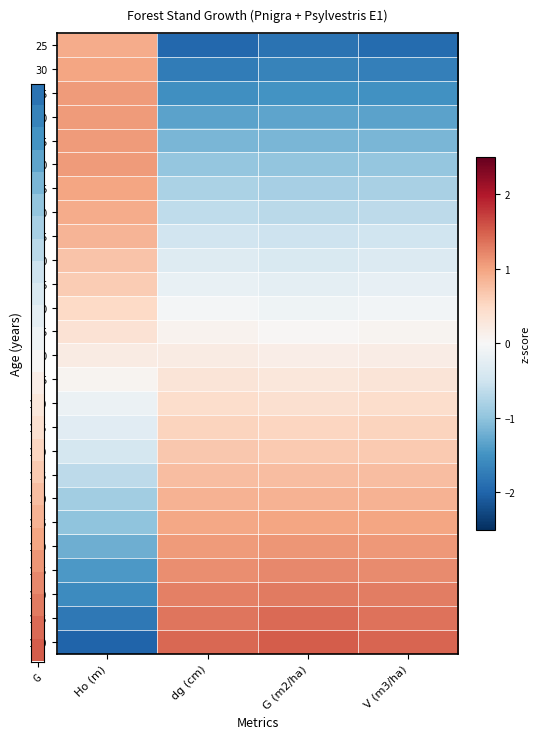

Reading right to left, transcribe all the data shown in this chart.

25: V (m3/ha)=-1.9	G (m2/ha)=-1.9	dg (cm)=-2.0	Ho (m)=0.9
30: V (m3/ha)=-1.7	G (m2/ha)=-1.7	dg (cm)=-1.7	Ho (m)=1.0
35: V (m3/ha)=-1.5	G (m2/ha)=-1.5	dg (cm)=-1.5	Ho (m)=1.1
40: V (m3/ha)=-1.3	G (m2/ha)=-1.3	dg (cm)=-1.3	Ho (m)=1.1
45: V (m3/ha)=-1.1	G (m2/ha)=-1.1	dg (cm)=-1.1	Ho (m)=1.1
50: V (m3/ha)=-1.0	G (m2/ha)=-1.0	dg (cm)=-1.0	Ho (m)=1.1
55: V (m3/ha)=-0.8	G (m2/ha)=-0.8	dg (cm)=-0.8	Ho (m)=1.0
60: V (m3/ha)=-0.6	G (m2/ha)=-0.7	dg (cm)=-0.6	Ho (m)=0.9
65: V (m3/ha)=-0.5	G (m2/ha)=-0.5	dg (cm)=-0.5	Ho (m)=0.9
70: V (m3/ha)=-0.3	G (m2/ha)=-0.4	dg (cm)=-0.3	Ho (m)=0.7
75: V (m3/ha)=-0.2	G (m2/ha)=-0.2	dg (cm)=-0.2	Ho (m)=0.6
80: V (m3/ha)=-0.1	G (m2/ha)=-0.1	dg (cm)=-0.1	Ho (m)=0.5
85: V (m3/ha)=0.1	G (m2/ha)=0.0	dg (cm)=0.1	Ho (m)=0.4
90: V (m3/ha)=0.2	G (m2/ha)=0.2	dg (cm)=0.2	Ho (m)=0.2
95: V (m3/ha)=0.3	G (m2/ha)=0.3	dg (cm)=0.3	Ho (m)=0.1
100: V (m3/ha)=0.4	G (m2/ha)=0.4	dg (cm)=0.4	Ho (m)=-0.1
105: V (m3/ha)=0.6	G (m2/ha)=0.5	dg (cm)=0.6	Ho (m)=-0.3
110: V (m3/ha)=0.7	G (m2/ha)=0.6	dg (cm)=0.7	Ho (m)=-0.4
115: V (m3/ha)=0.8	G (m2/ha)=0.8	dg (cm)=0.8	Ho (m)=-0.6
120: V (m3/ha)=0.9	G (m2/ha)=0.9	dg (cm)=0.9	Ho (m)=-0.9
125: V (m3/ha)=1.0	G (m2/ha)=1.0	dg (cm)=1.0	Ho (m)=-1.0
130: V (m3/ha)=1.1	G (m2/ha)=1.1	dg (cm)=1.1	Ho (m)=-1.2
135: V (m3/ha)=1.2	G (m2/ha)=1.2	dg (cm)=1.2	Ho (m)=-1.4
140: V (m3/ha)=1.3	G (m2/ha)=1.3	dg (cm)=1.3	Ho (m)=-1.6
145: V (m3/ha)=1.4	G (m2/ha)=1.4	dg (cm)=1.3	Ho (m)=-1.8
150: V (m3/ha)=1.5	G (m2/ha)=1.5	dg (cm)=1.4	Ho (m)=-2.0